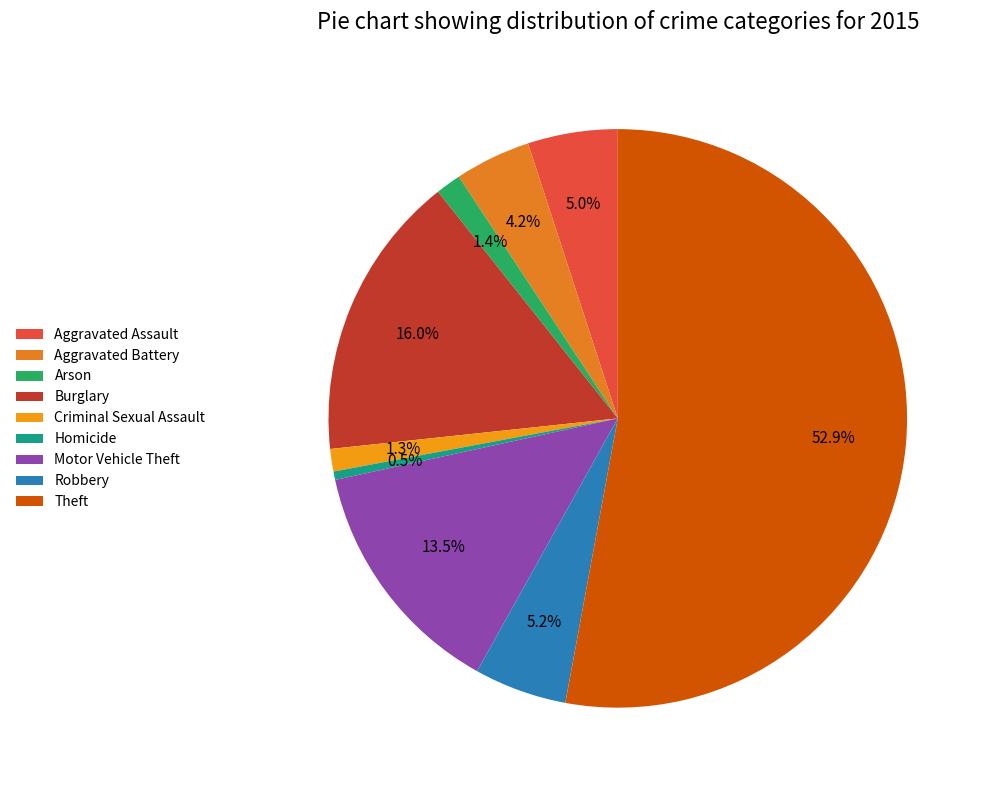

Approximately how many times larger is the value at Criminal Sexual Assault compared to Motor Vehicle Theft?

0.1